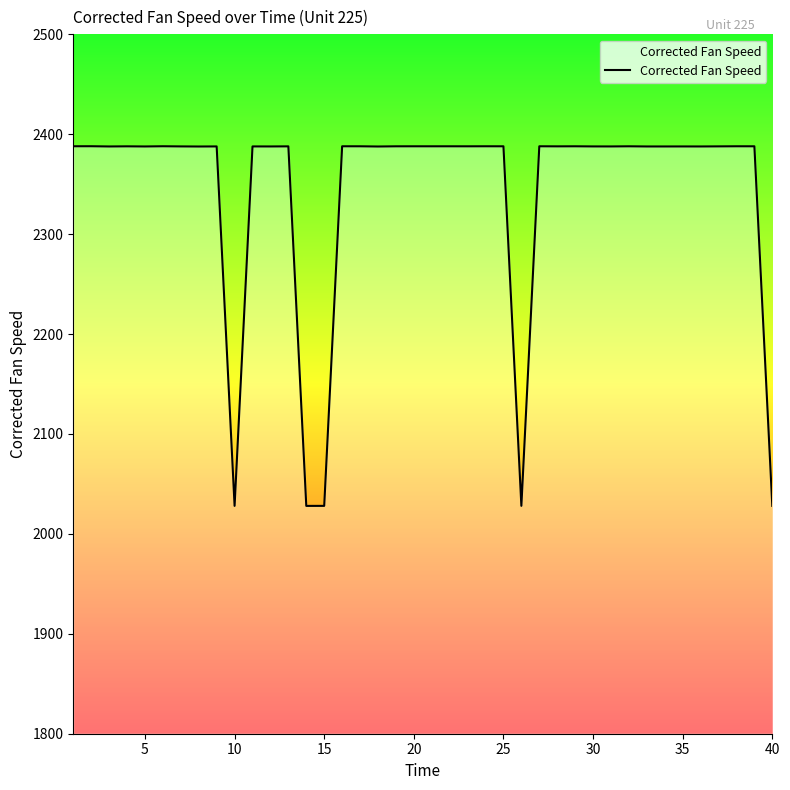

What is the minimum value shown in the chart?

2028.0